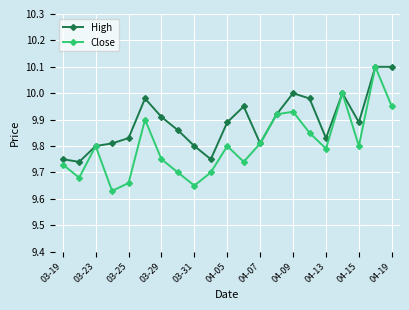

True or false: High has more than 0 points higher than both neighbors.

True